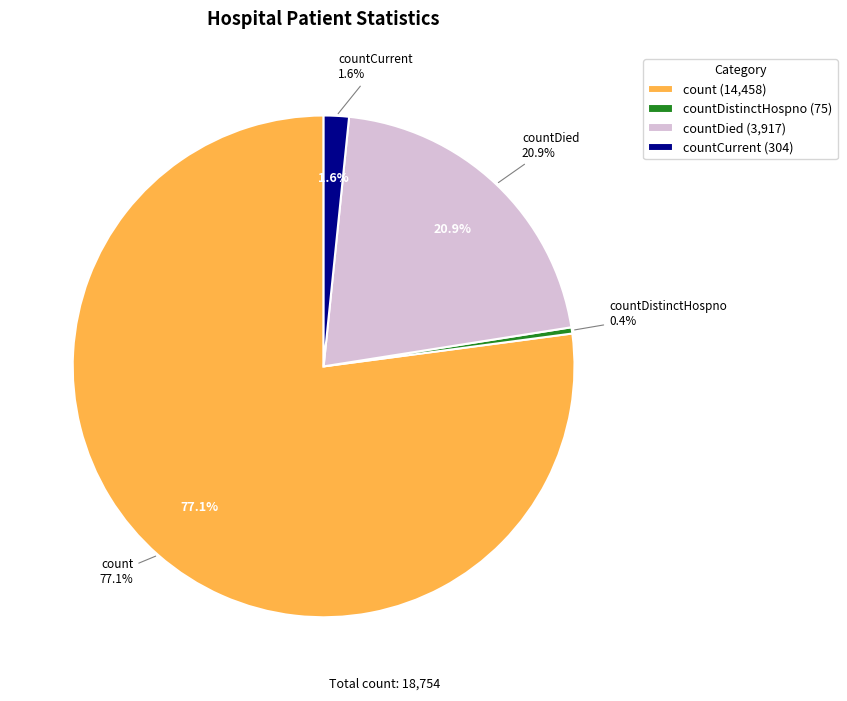

To the nearest percent, what portion does count represent?

77%